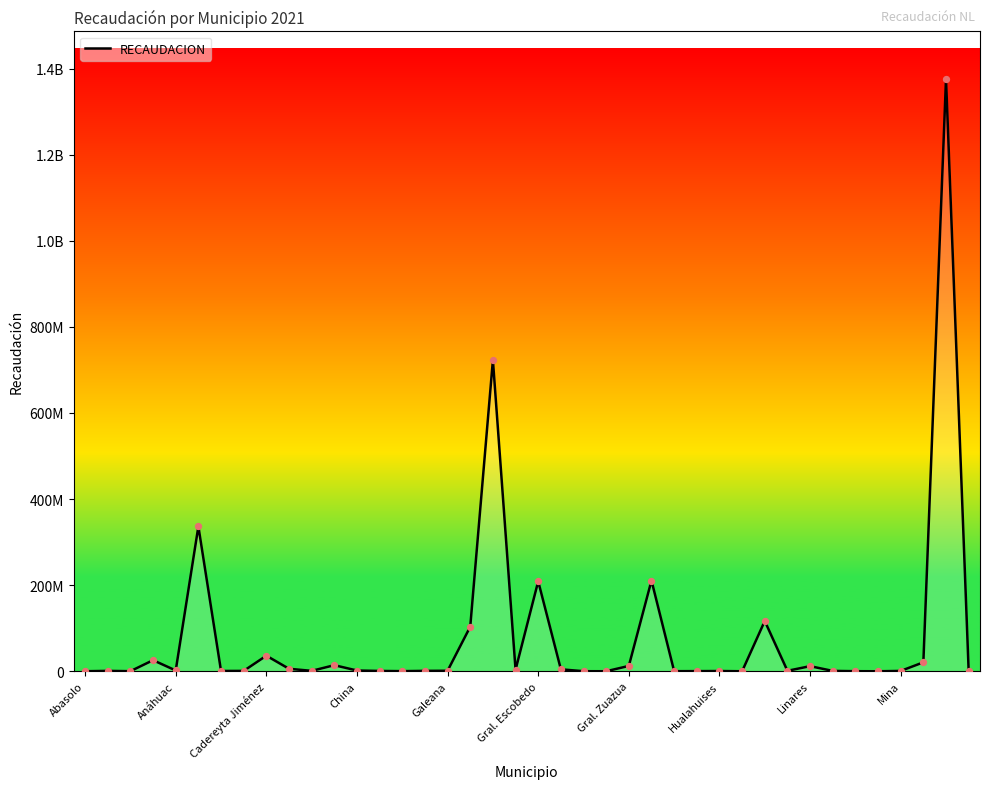

Does the chart have visible grid lines?

No